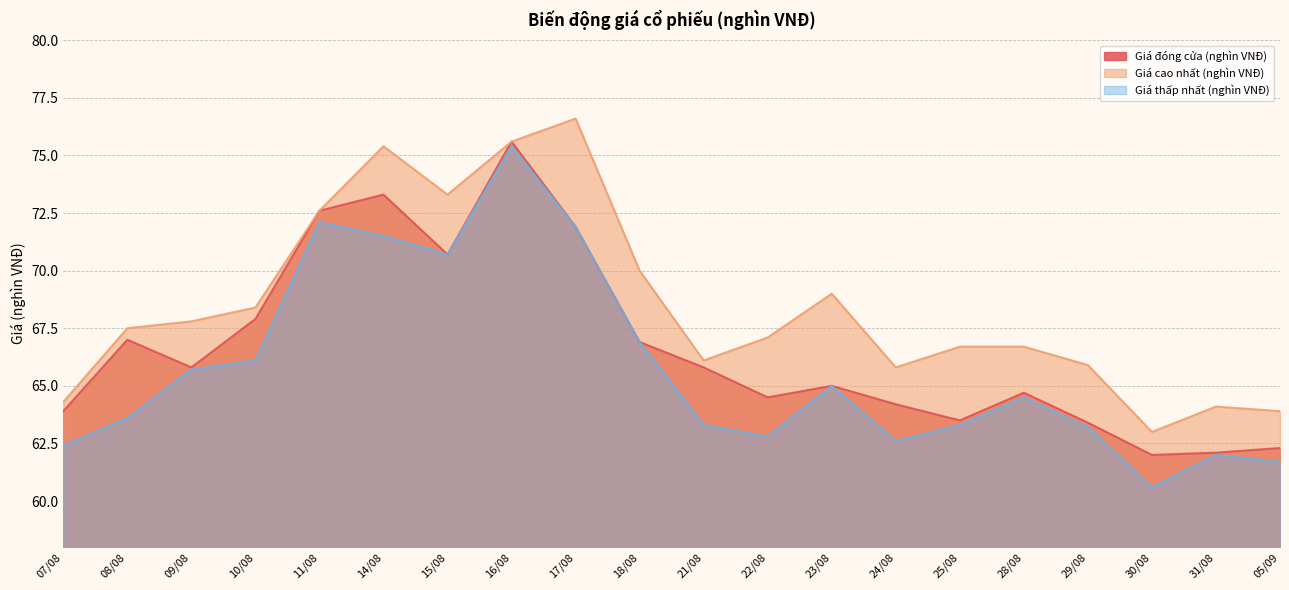

Reading right to left, what are all the values shown in this chart?

Giá đóng cửa (nghìn VNĐ): 62.3	62.1	62.0	63.4	64.7	63.5	64.2	65.0	64.5	65.8	66.9	71.9	75.6	70.7	73.3	72.6	67.9	65.8	67.0	63.9
Giá cao nhất (nghìn VNĐ): 63.9	64.1	63.0	65.9	66.7	66.7	65.8	69.0	67.1	66.1	70.0	76.6	75.6	73.3	75.4	72.6	68.4	67.8	67.5	64.3
Giá thấp nhất (nghìn VNĐ): 61.7	62.0	60.6	63.2	64.5	63.3	62.6	65.0	62.8	63.3	66.9	71.9	75.4	70.7	71.5	72.1	66.1	65.7	63.6	62.4